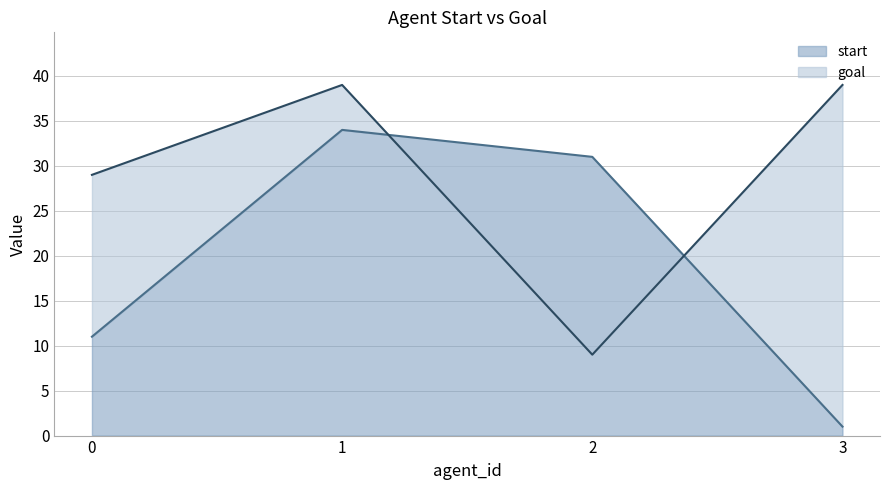

What is the sum of all goal values?

116